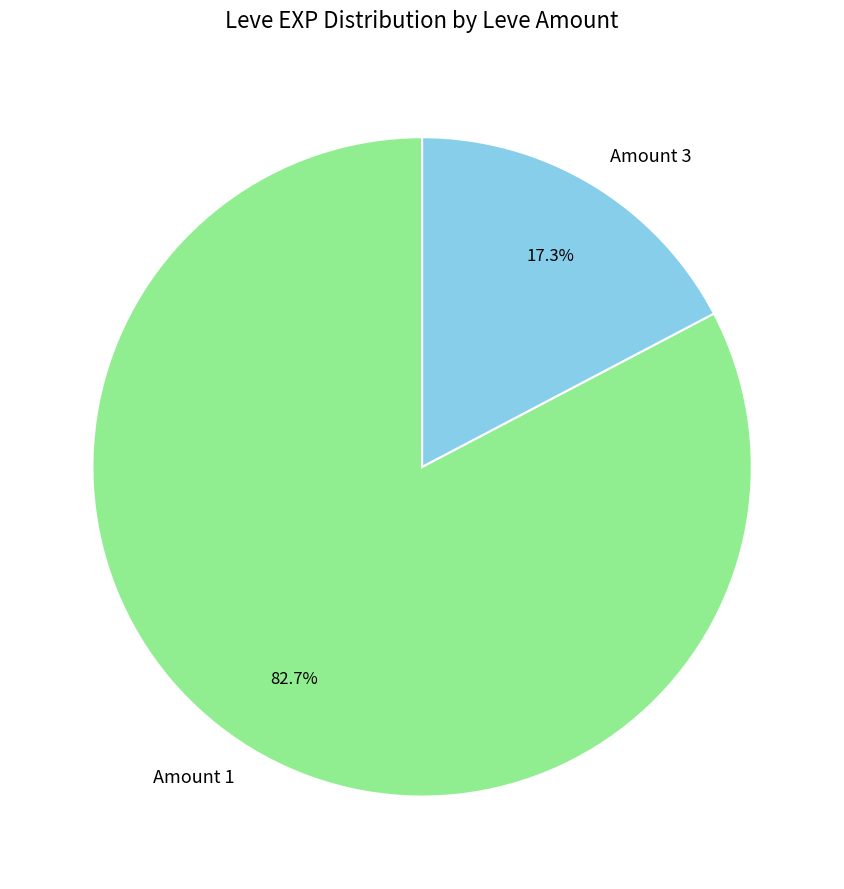

What is the total percentage of Amount 1 and Amount 3?

100.0%